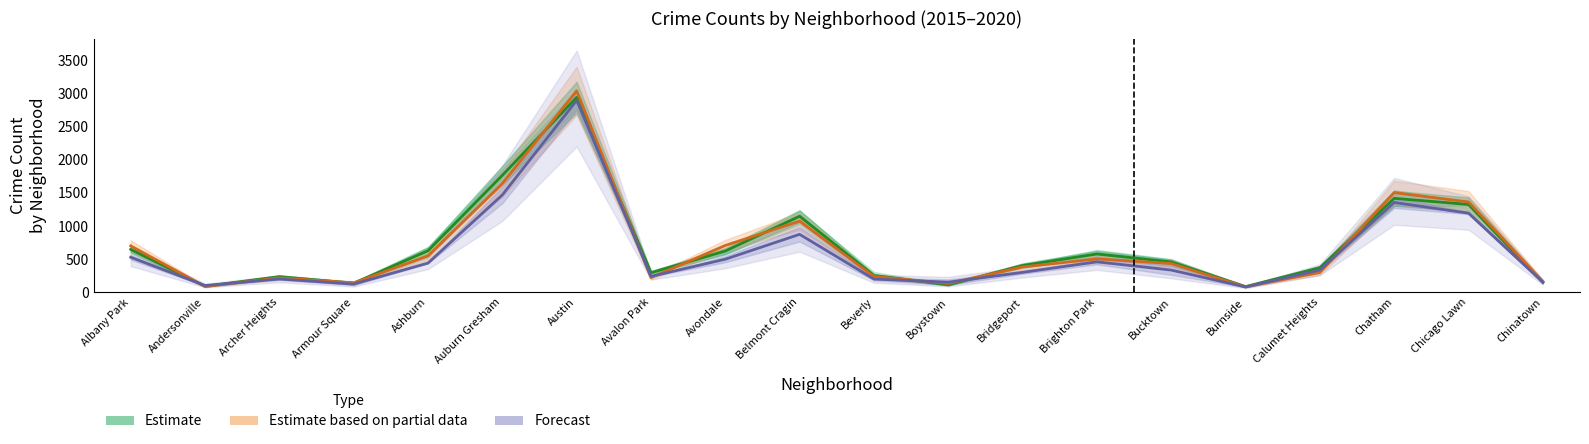

True or false: Estimate and Estimate based on partial data cross at least once.

True